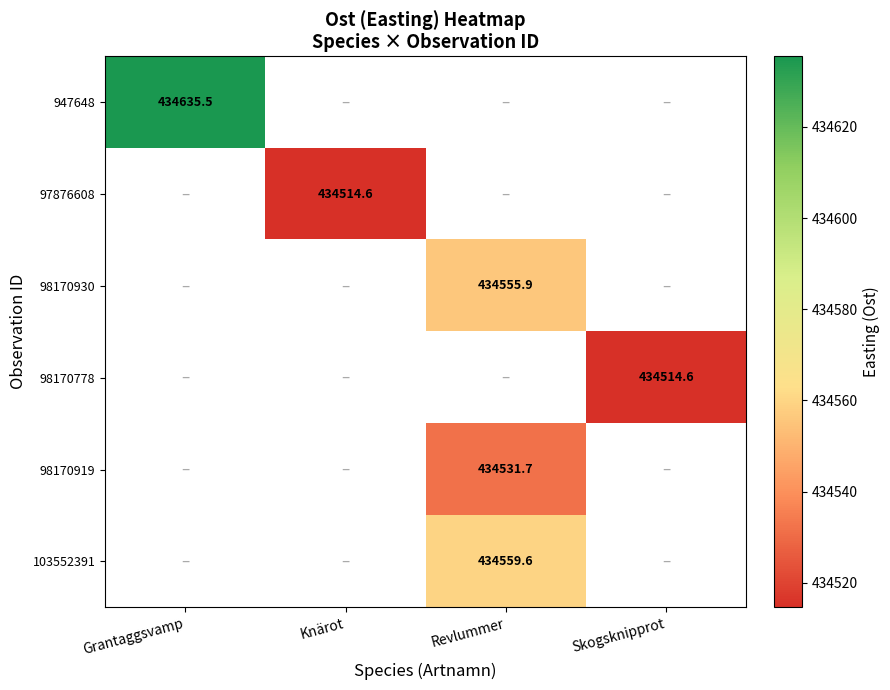

How many categories are shown in the chart?

4